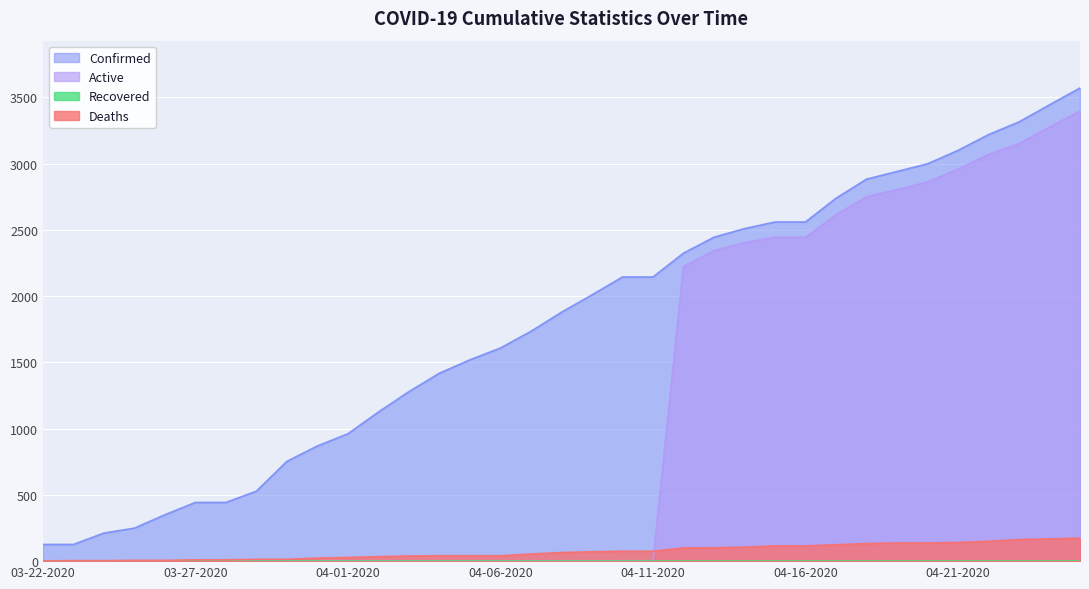

The Confirmed series shows 1279 at 04-03-2020. True or false?

True